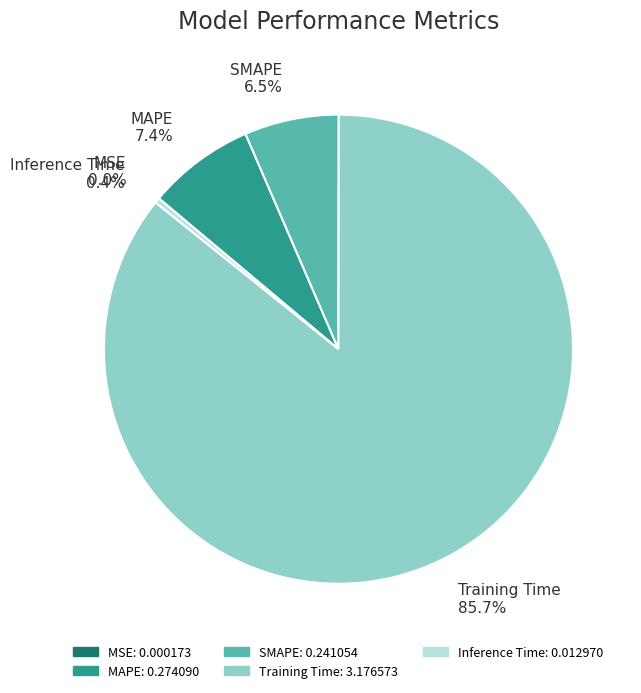

Between SMAPE and MAPE, which is larger?

MAPE